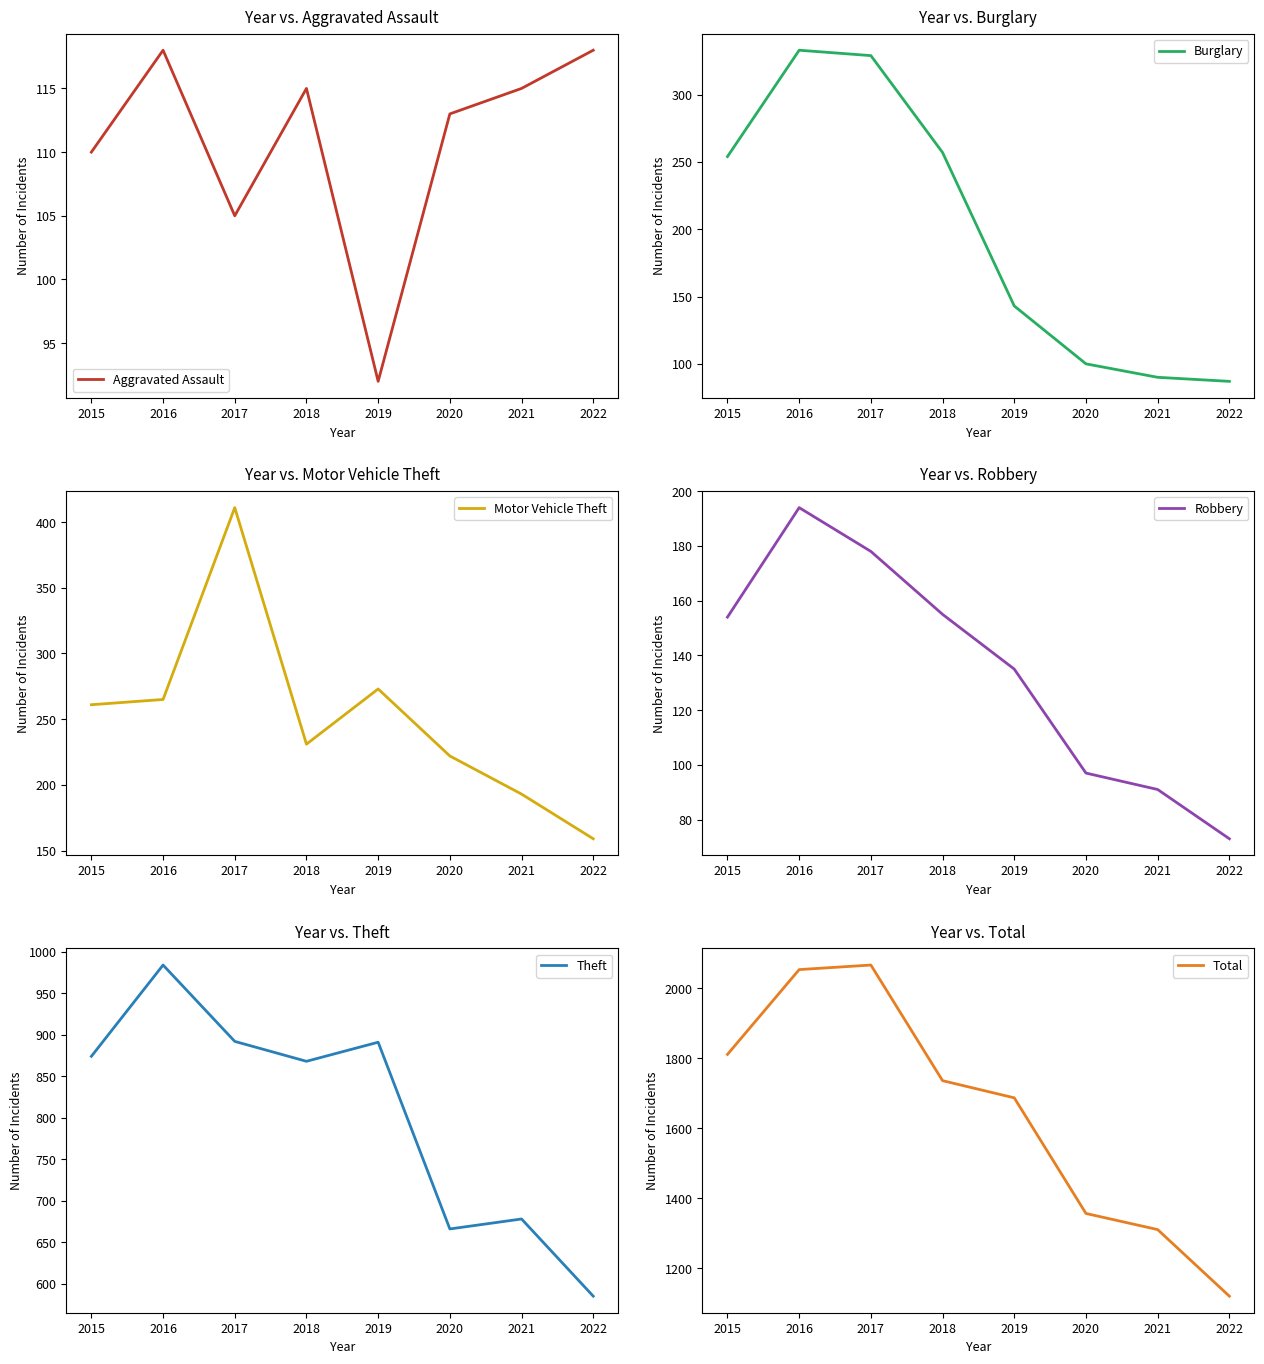

Reading left to right, transcribe all the data shown in this chart.

Aggravated Assault: 2015=110	2016=118	2017=105	2018=115	2019=92	2020=113	2021=115	2022=118
Burglary: 2015=254	2016=333	2017=329	2018=257	2019=143	2020=100	2021=90	2022=87
Motor Vehicle Theft: 2015=261	2016=265	2017=411	2018=231	2019=273	2020=222	2021=193	2022=159
Robbery: 2015=154	2016=194	2017=178	2018=155	2019=135	2020=97	2021=91	2022=73
Theft: 2015=874	2016=984	2017=892	2018=868	2019=891	2020=666	2021=678	2022=585
Total: 2015=1811	2016=2053	2017=2066	2018=1736	2019=1687	2020=1357	2021=1311	2022=1121